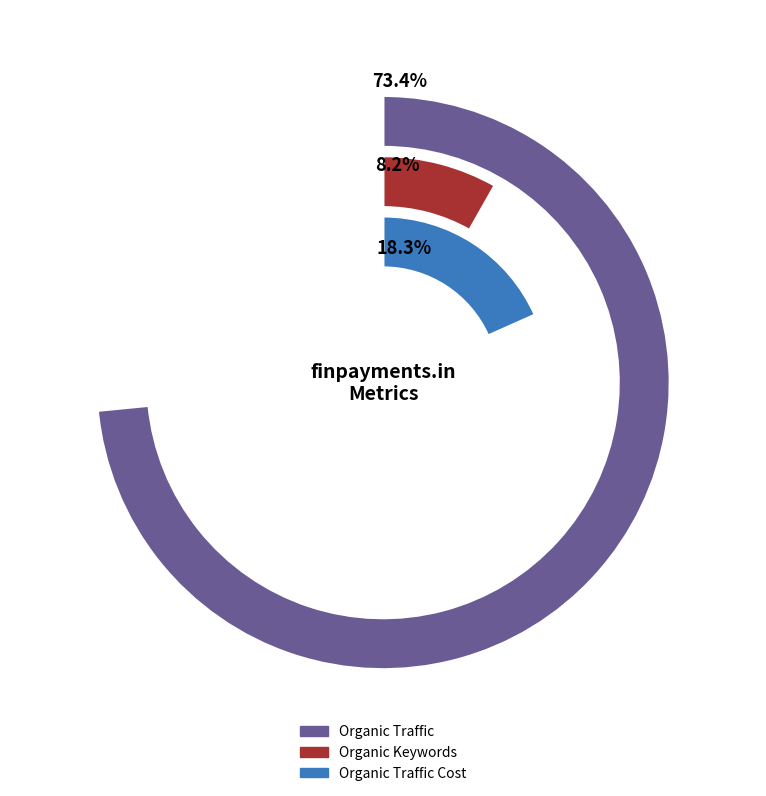

Which slice represents more than half of the pie?

Organic Traffic